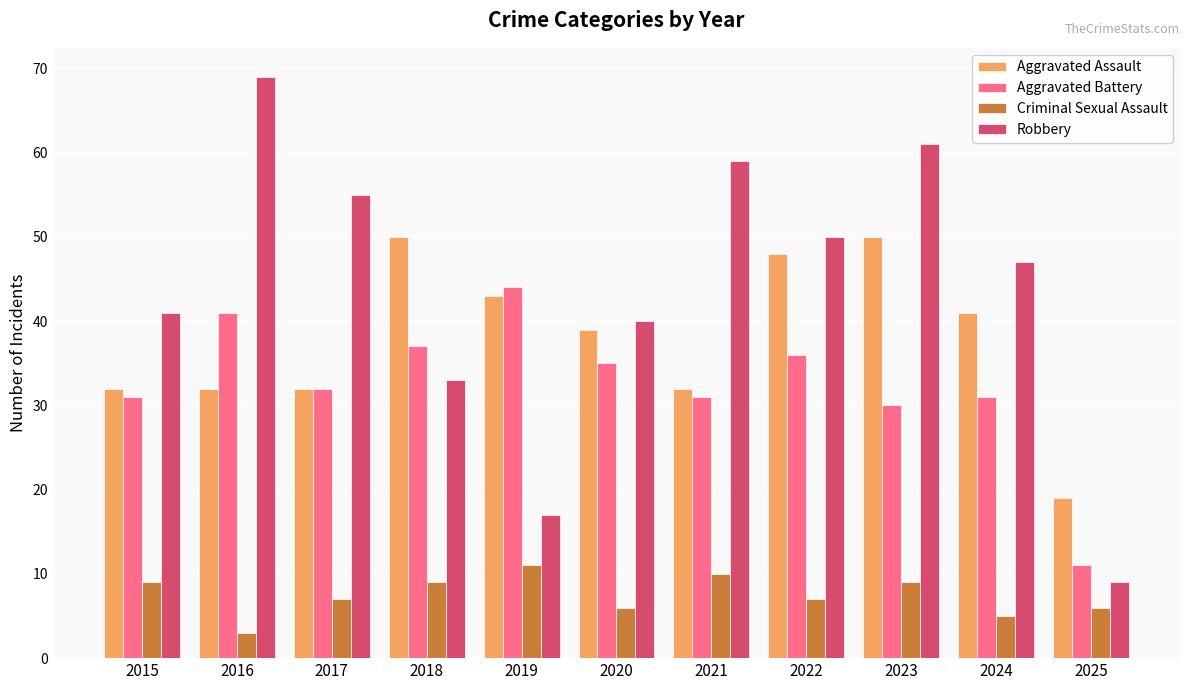

What is the value of the Criminal Sexual Assault bar at the 7th from the left?

10